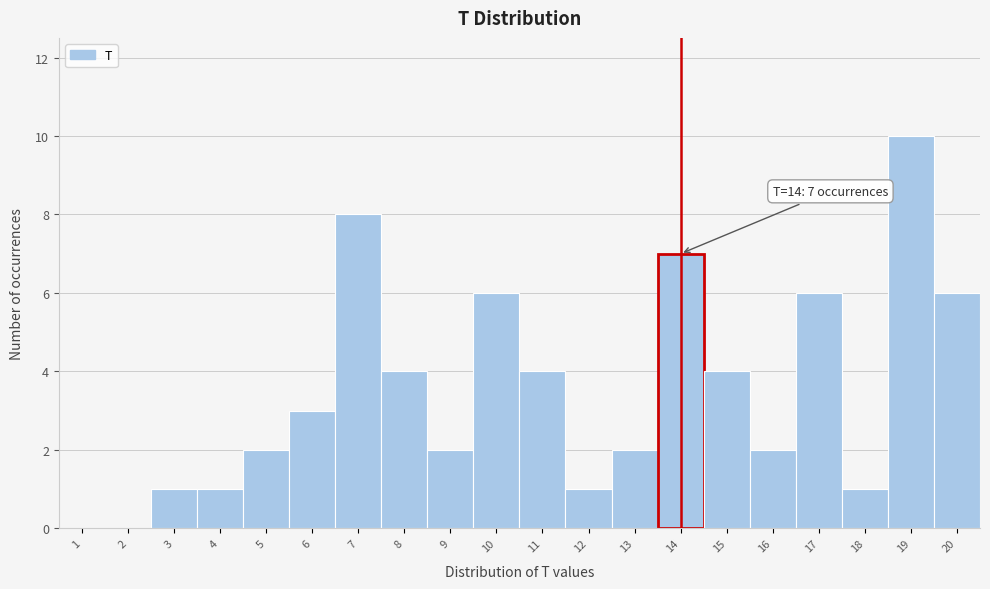

Which range on the x-axis has the tallest bar?

18.5 to 19.5